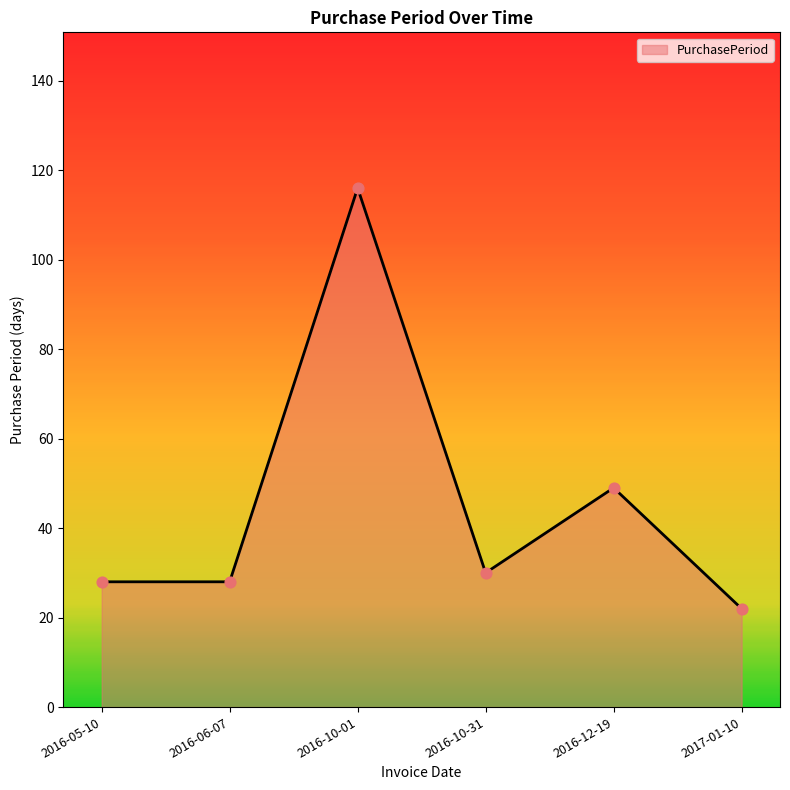

Approximately how many times larger is the value at 2016-10-01 compared to 2016-10-31?

3.9